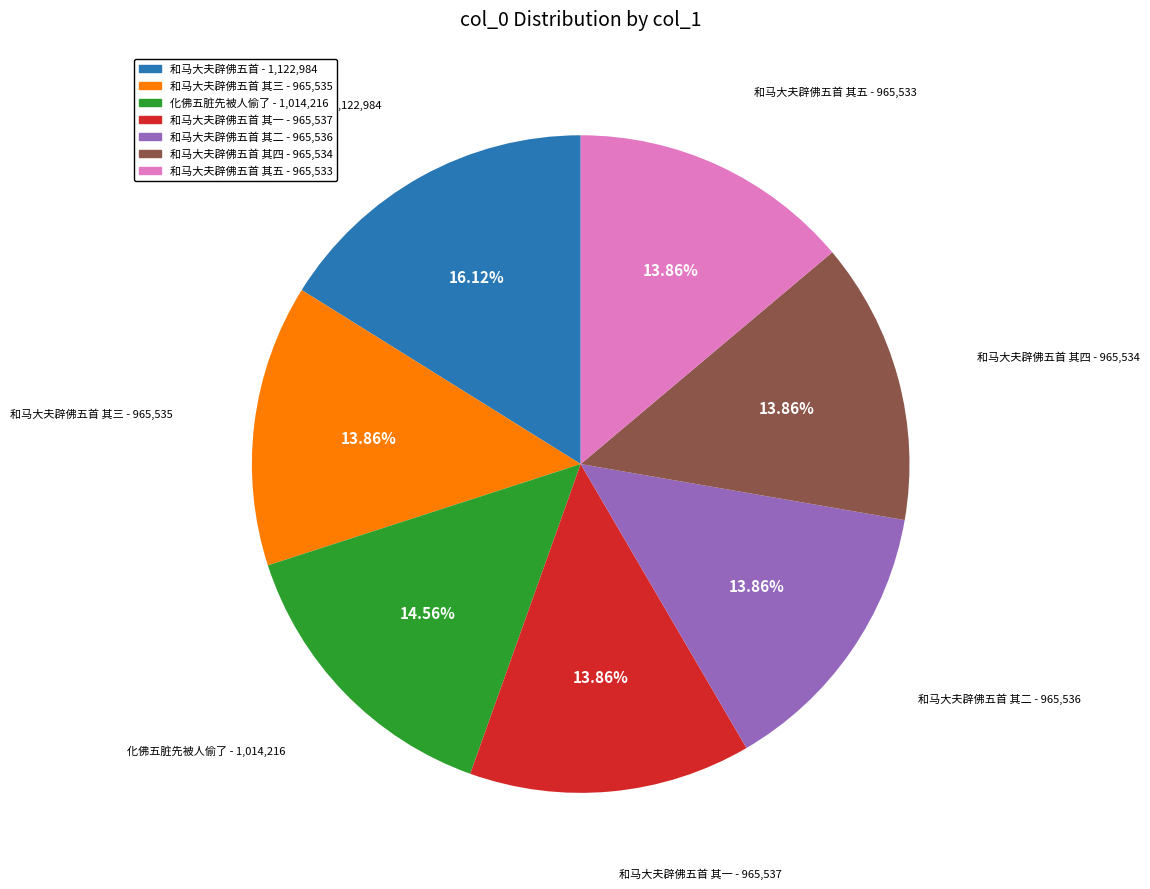

Is there any slice that represents more than half of the pie?

No